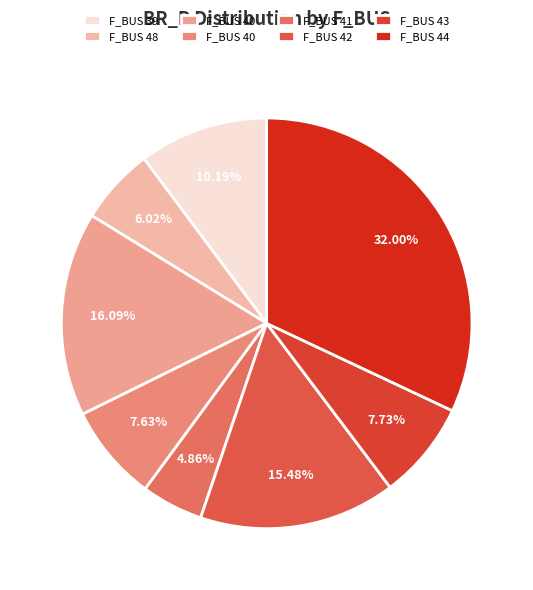

How many segments does this pie chart have?

8